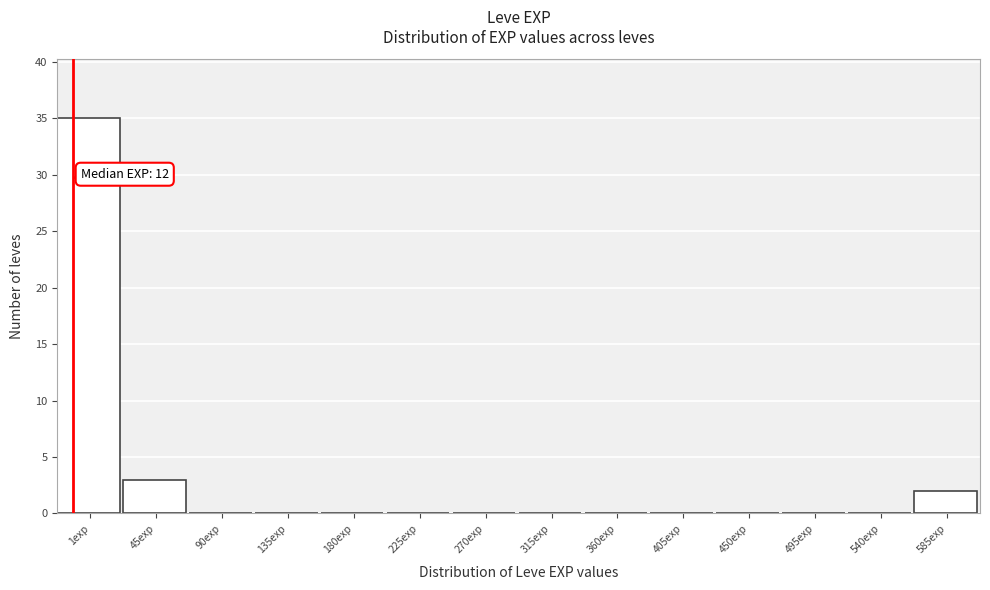

Reading left to right, extract all data points from this chart.

1exp=35	45exp=3	90exp=0	135exp=0	180exp=0	225exp=0	270exp=0	315exp=0	360exp=0	405exp=0	450exp=0	495exp=0	540exp=0	585exp=2